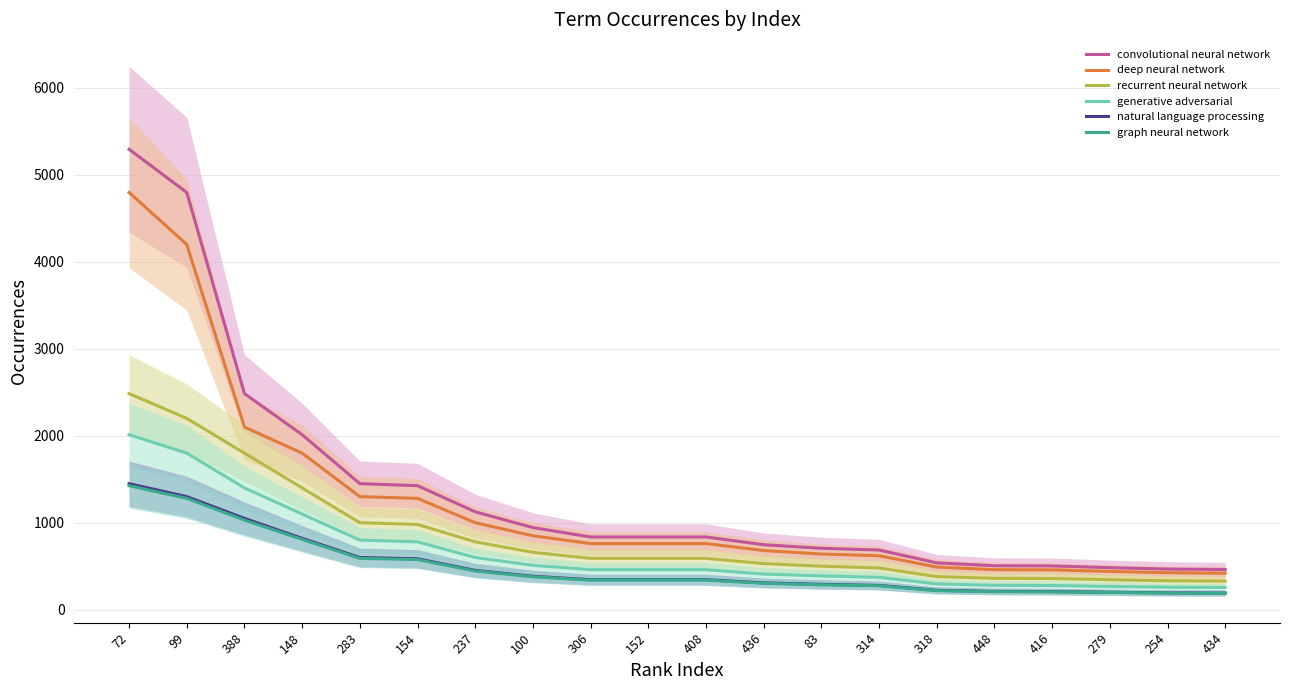

True or false: generative adversarial and natural language processing intersect in this chart.

False